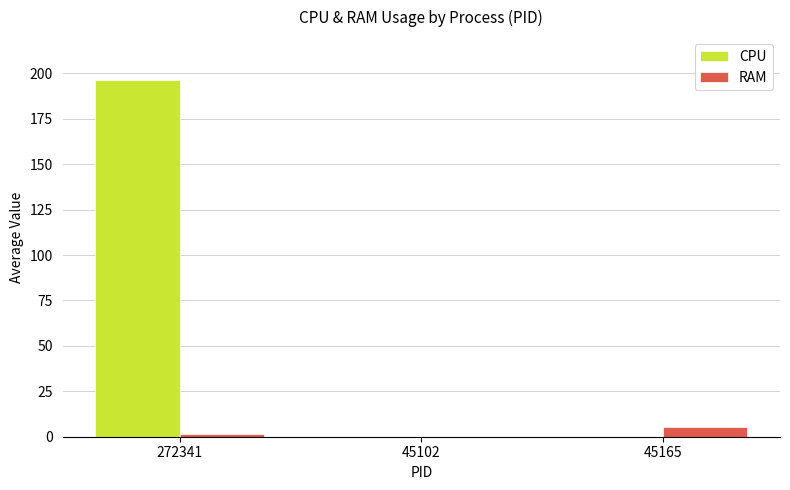

At which category is the sum across all series the highest?

272341